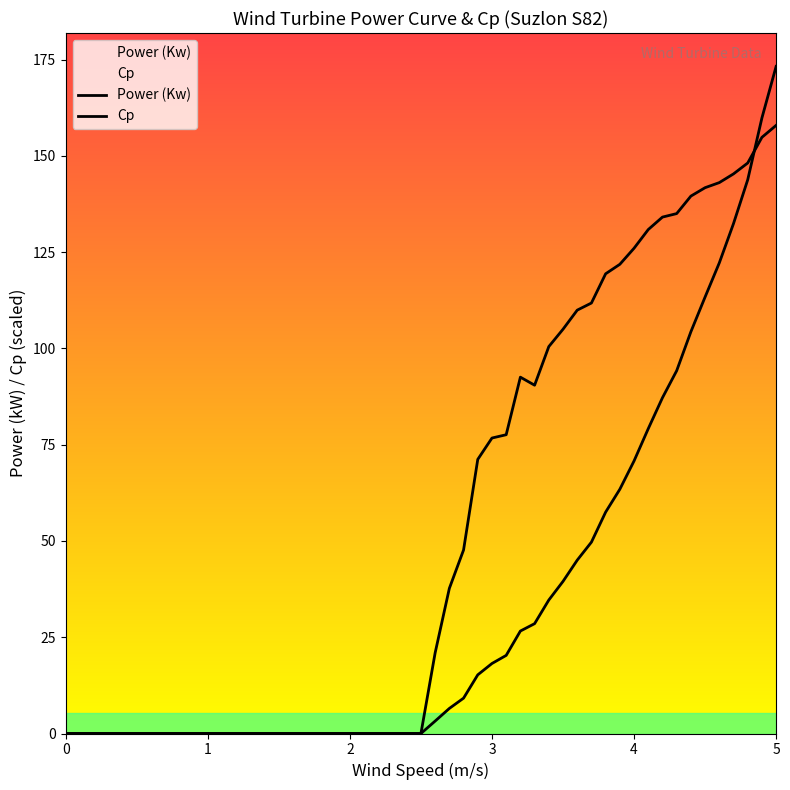

How many lines are shown in the chart?

2